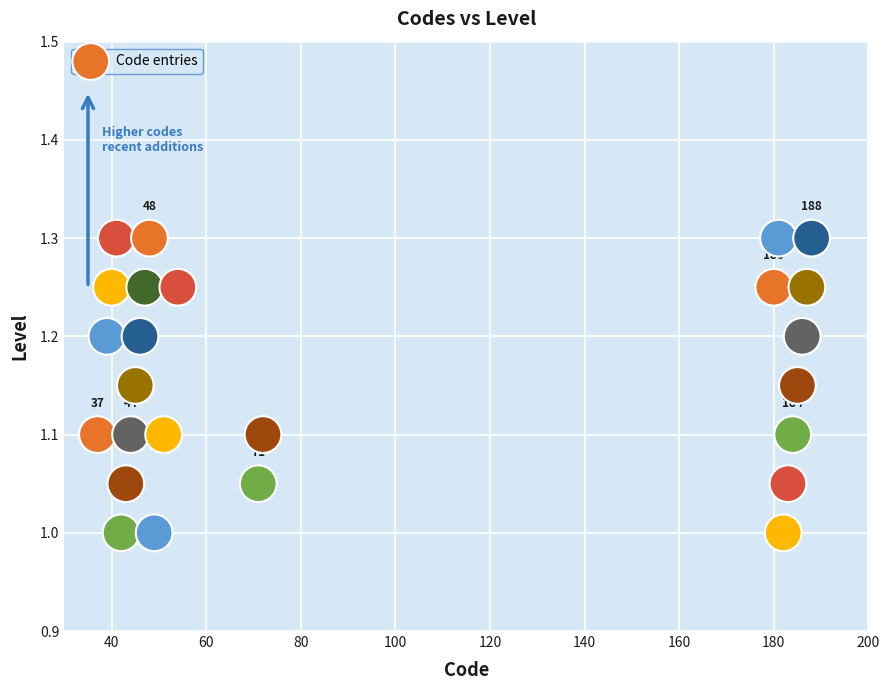

What is the range of X values (max minus min)?

151.0